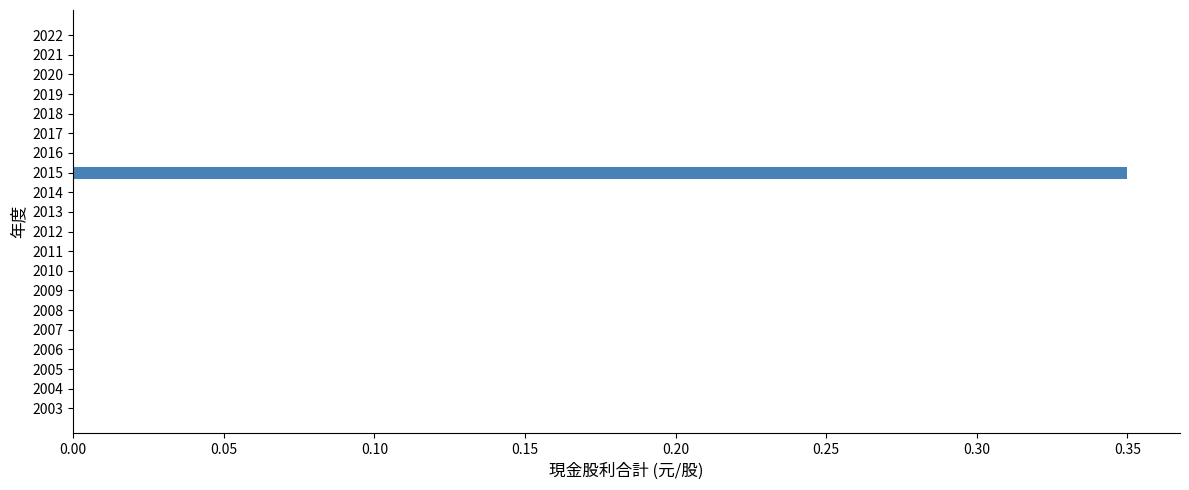

Is it true that the value at 2012 is 0.0?

True